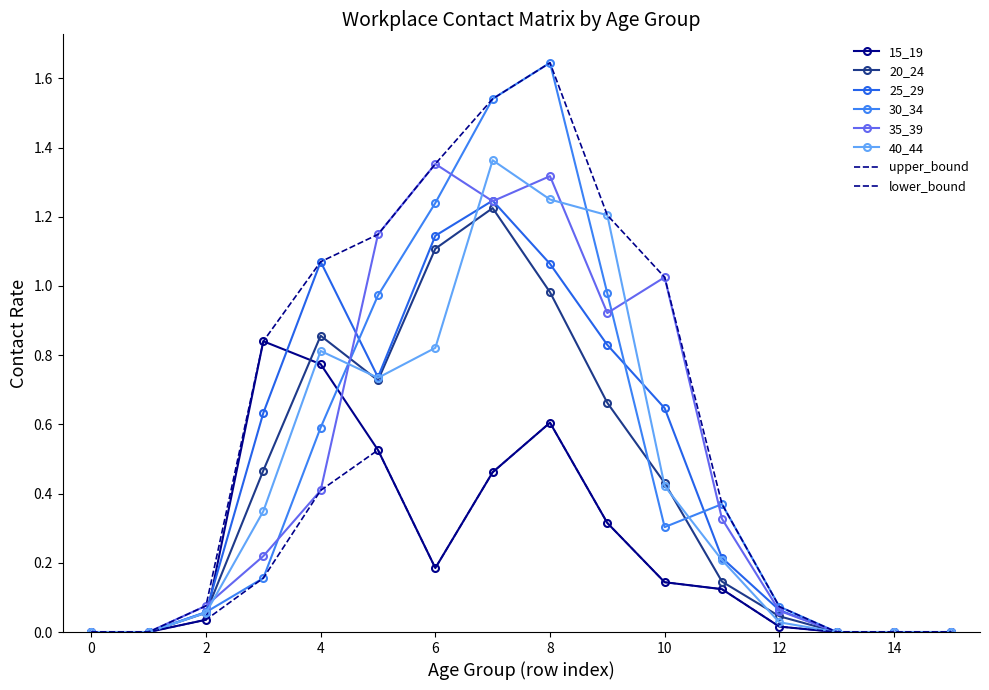

At which category is the sum across all series the highest?

7